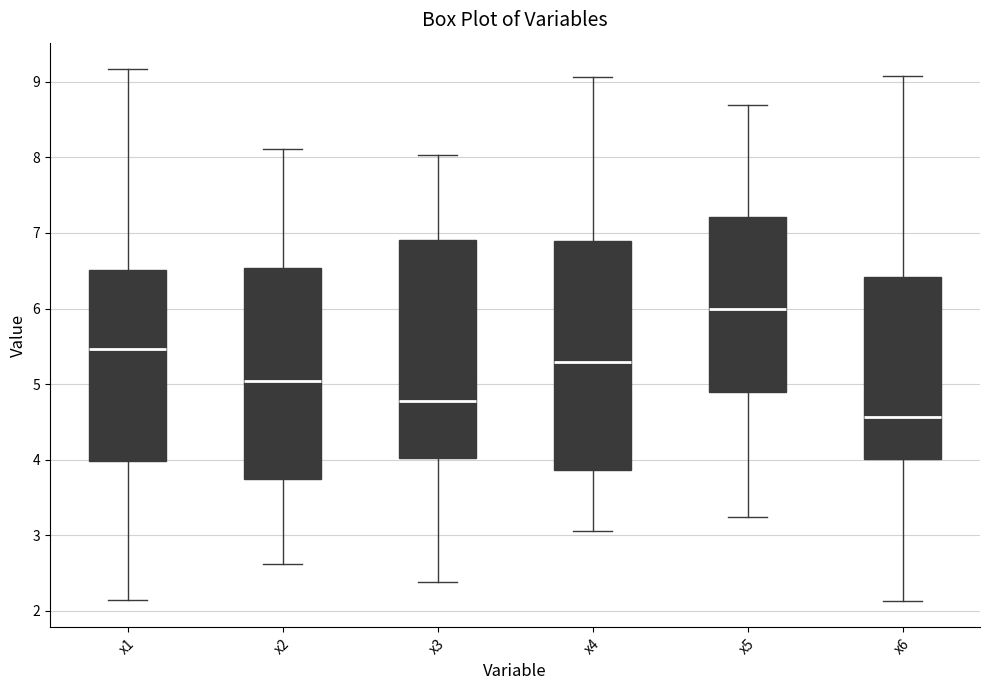

Which box is the tallest, from its lower edge to its upper edge?

x4